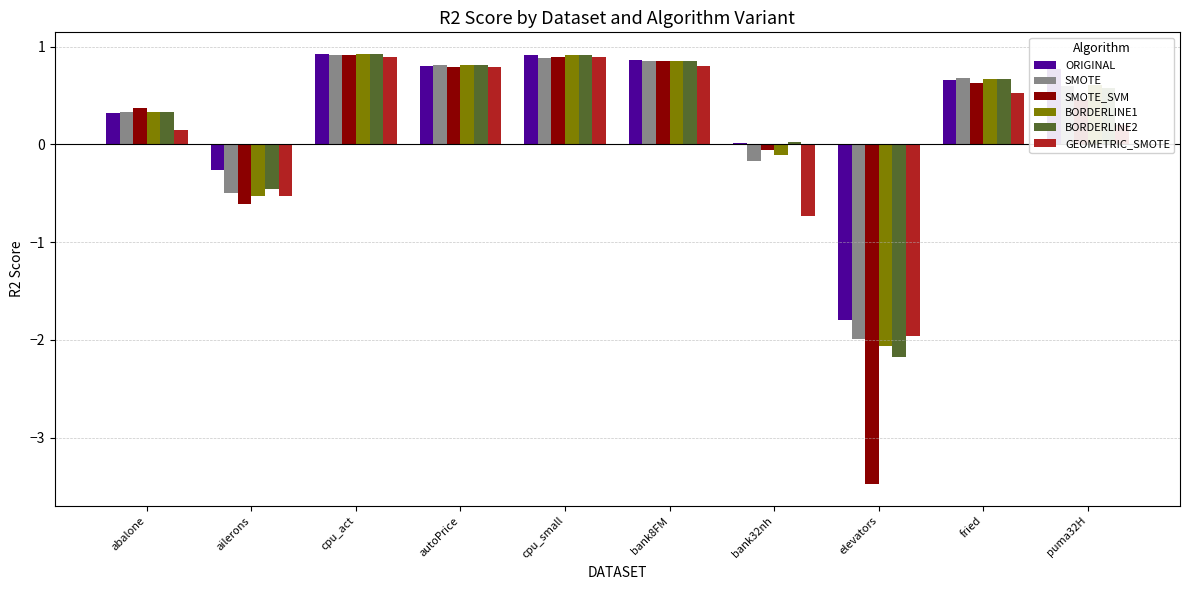

How many negative values does the BORDERLINE2 series have?

2